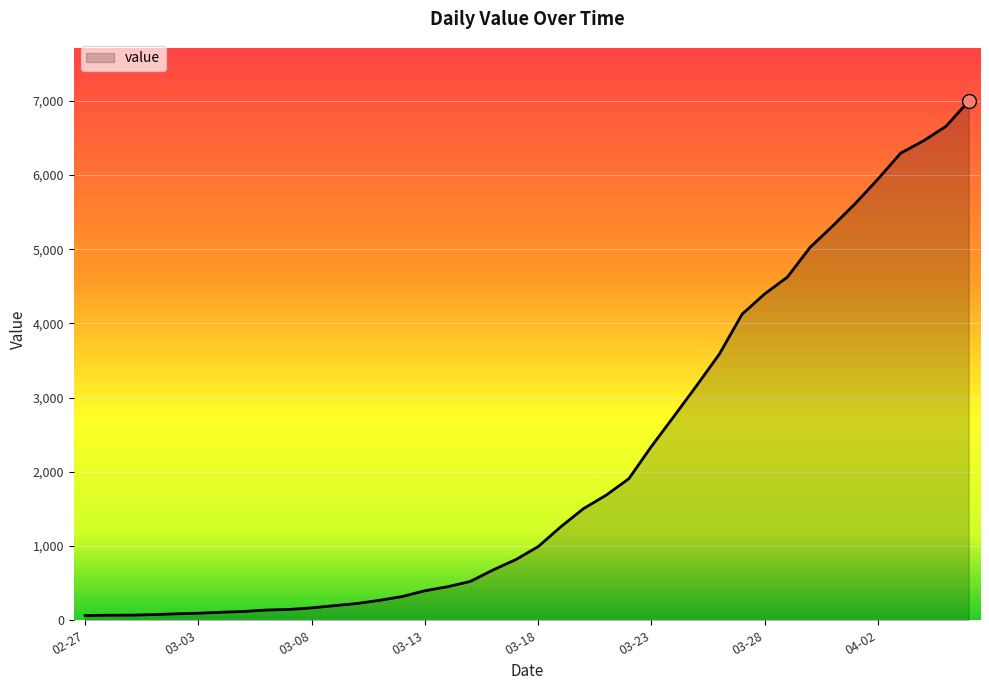

What is the greatest value displayed?

6995